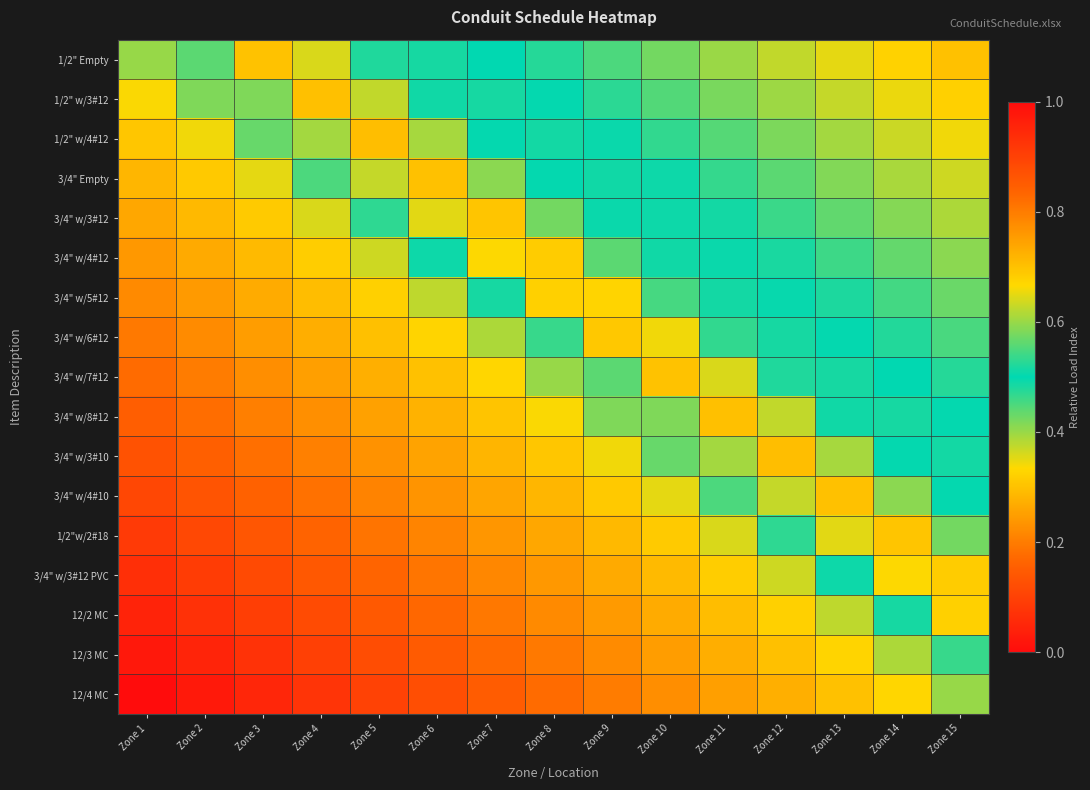

What is the total value across all series at Zone 14?

9.5